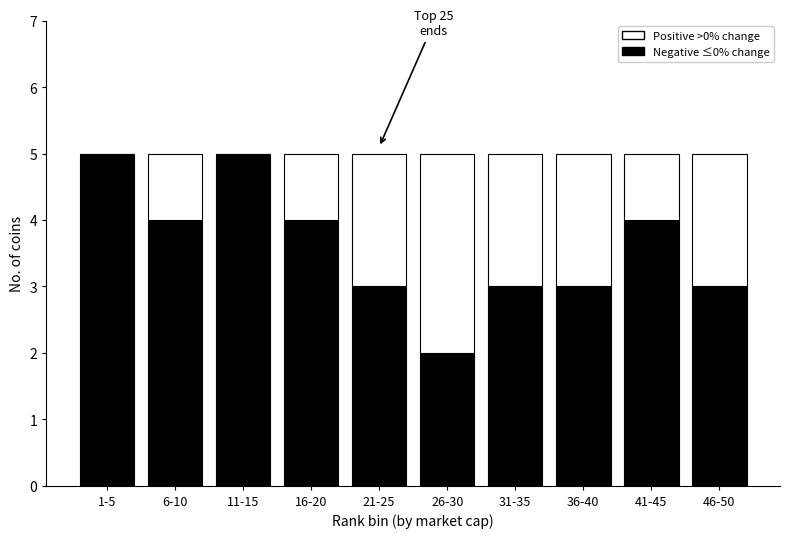

What is the total value across all series at 16-20?

5